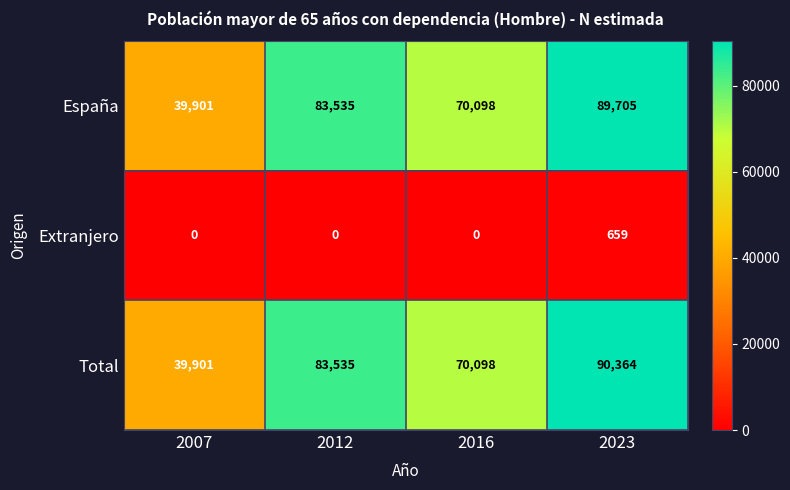

At which category does the chart reach its peak across all series?

2023